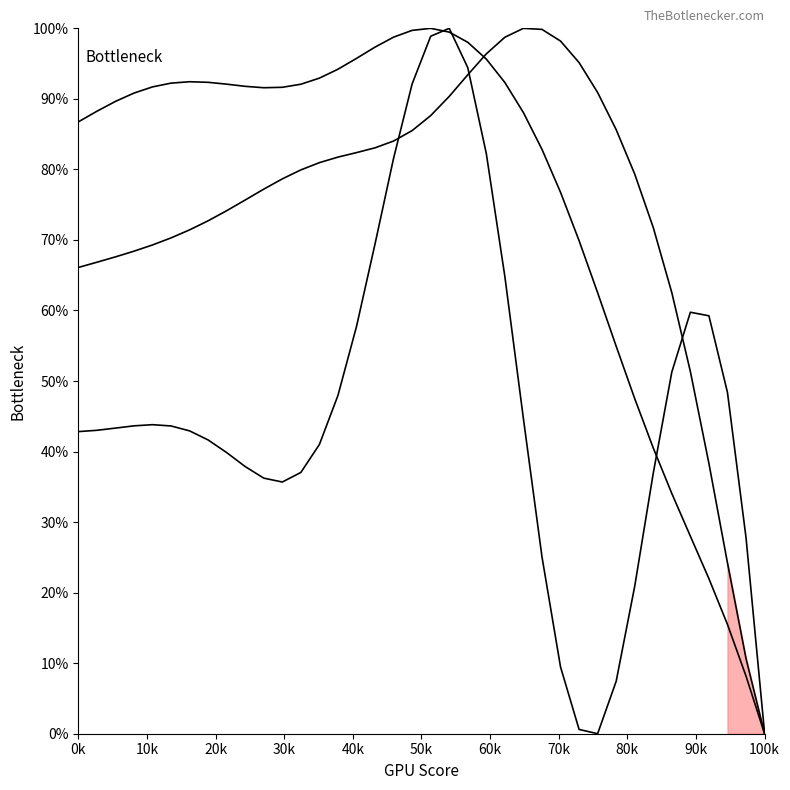

How many data points does each series have?

38